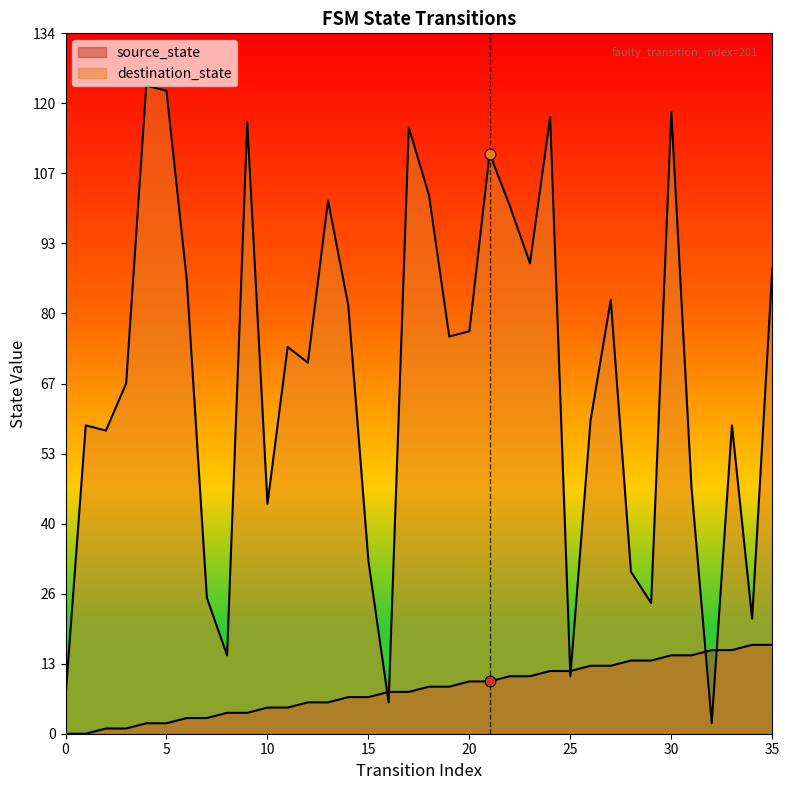

Which series reaches the maximum Y coordinate?

destination_state